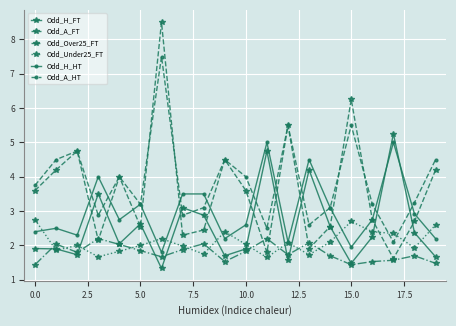

What is the value of the Odd_Over25_FT point at the 14th from the left?

2.1